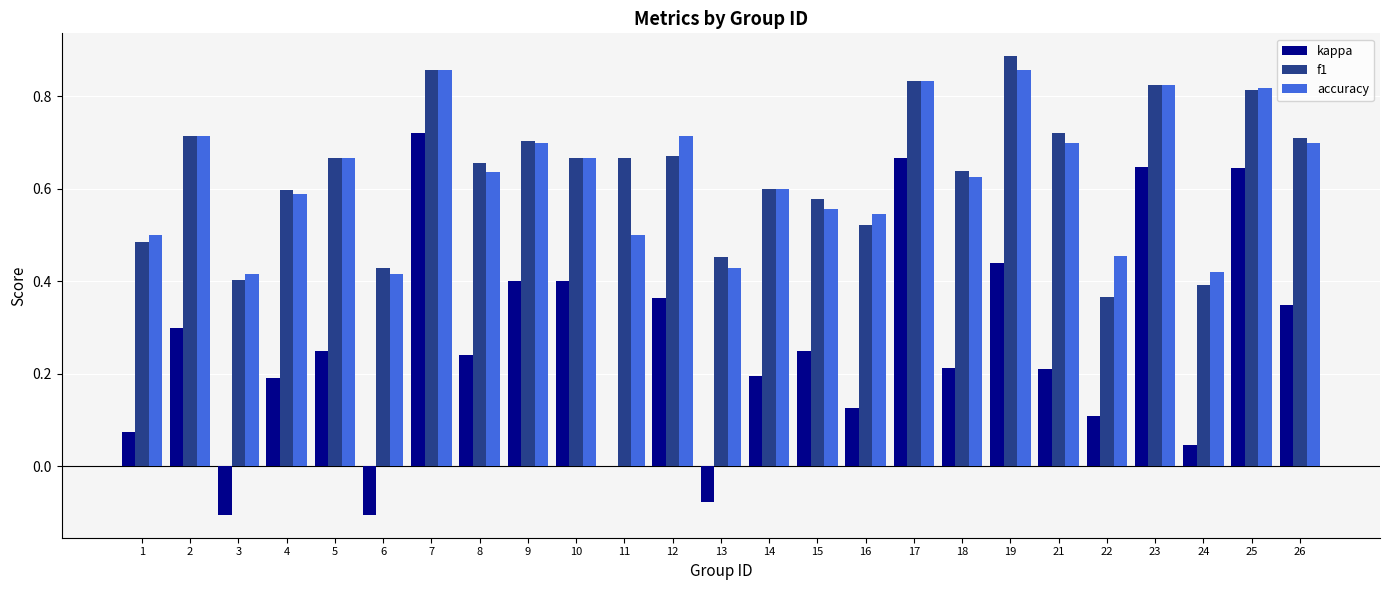

Which series changed the most between 16 and 18?

f1